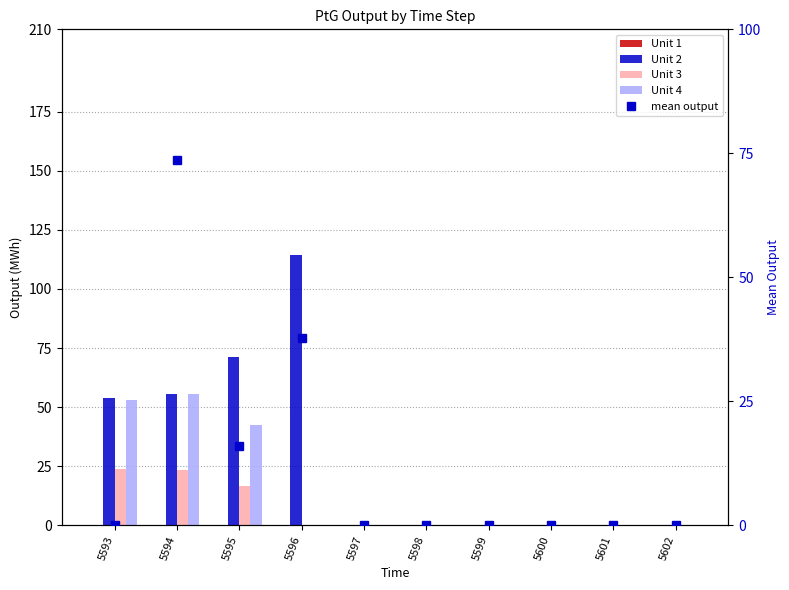

At which label is Unit 1 closest to 0?

5593